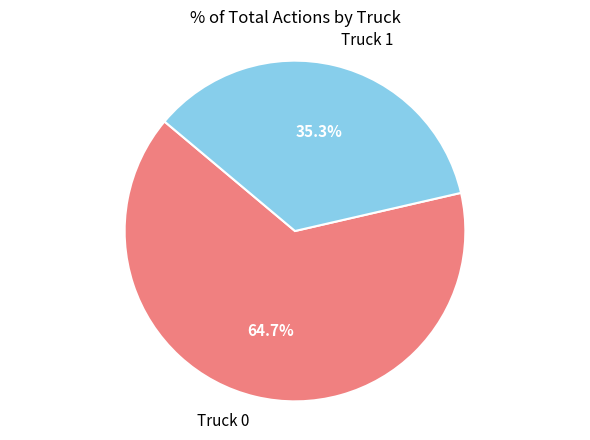

To the nearest percent, what is the average slice percentage?

50%